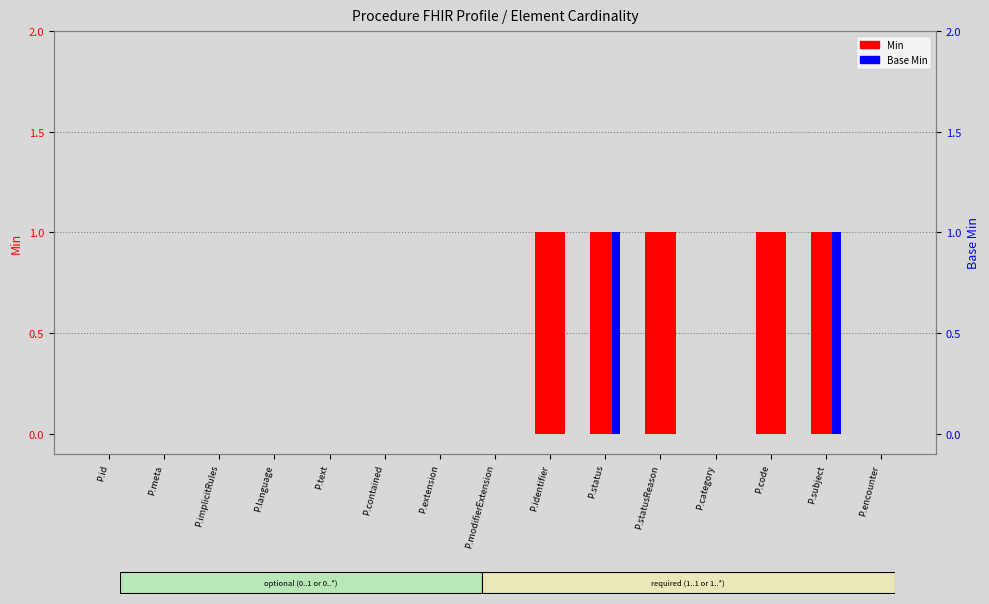

Which category has the highest value in the Min series?

P.identifier